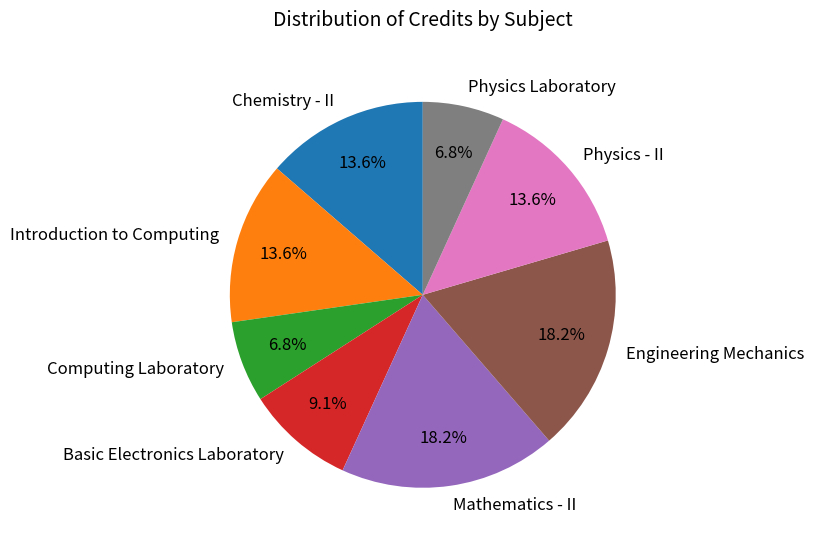

Combined, do Basic Electronics Laboratory and Introduction to Computing account for over 50%?

No